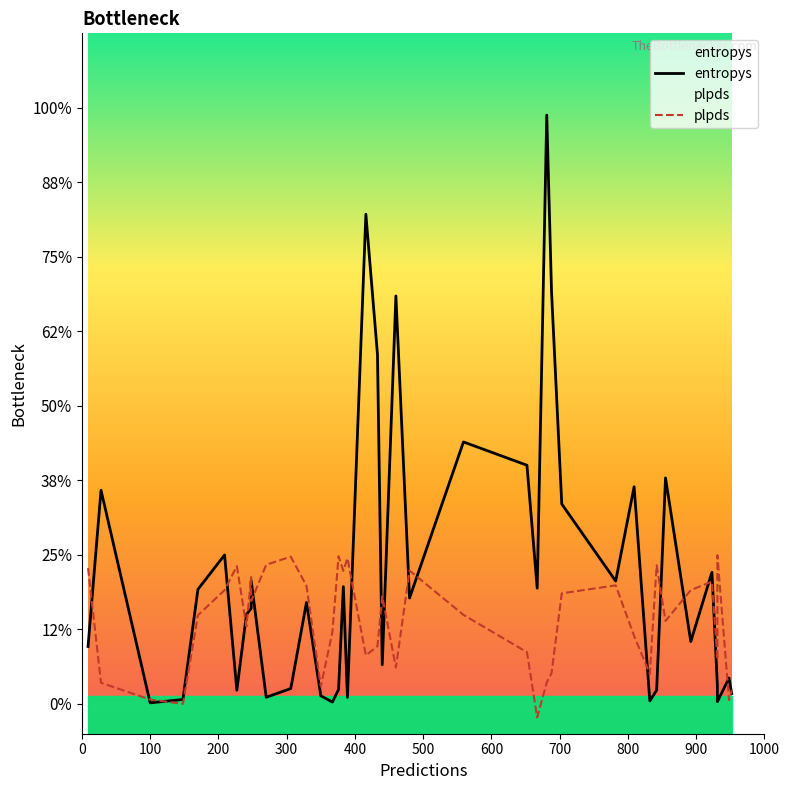

The plpds series shows -0.1 at 25. True or false?

False